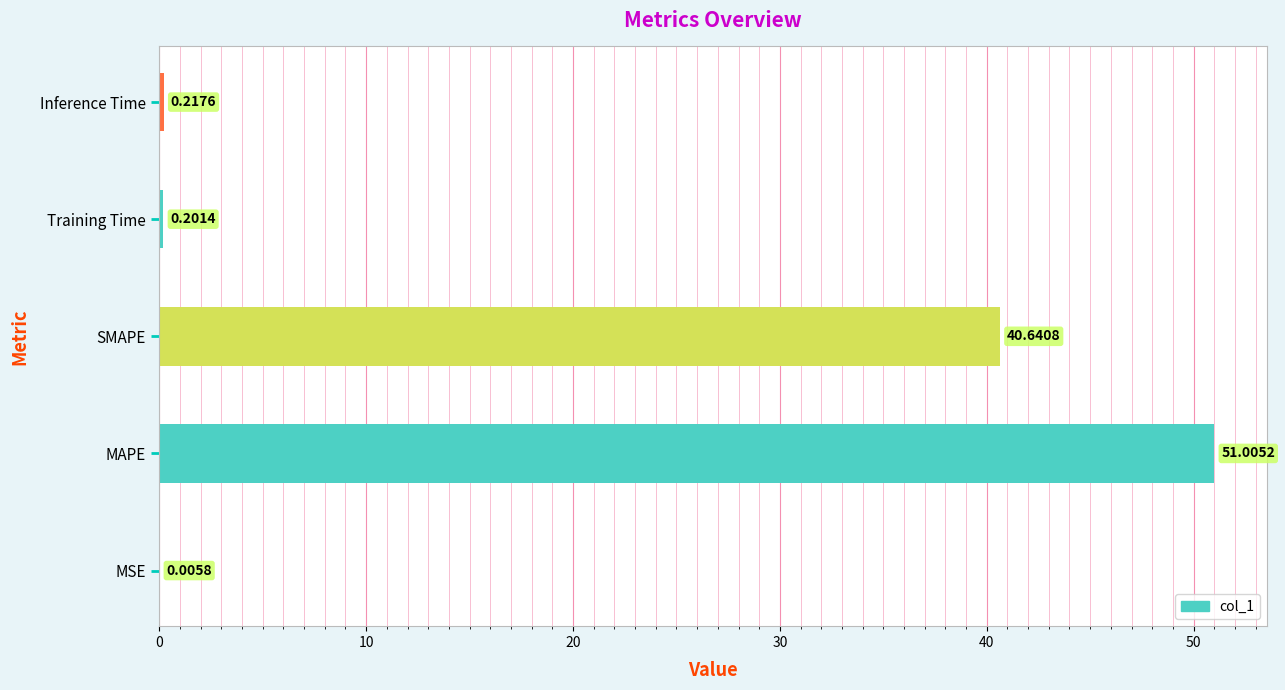

Count the number of data series in this chart.

1